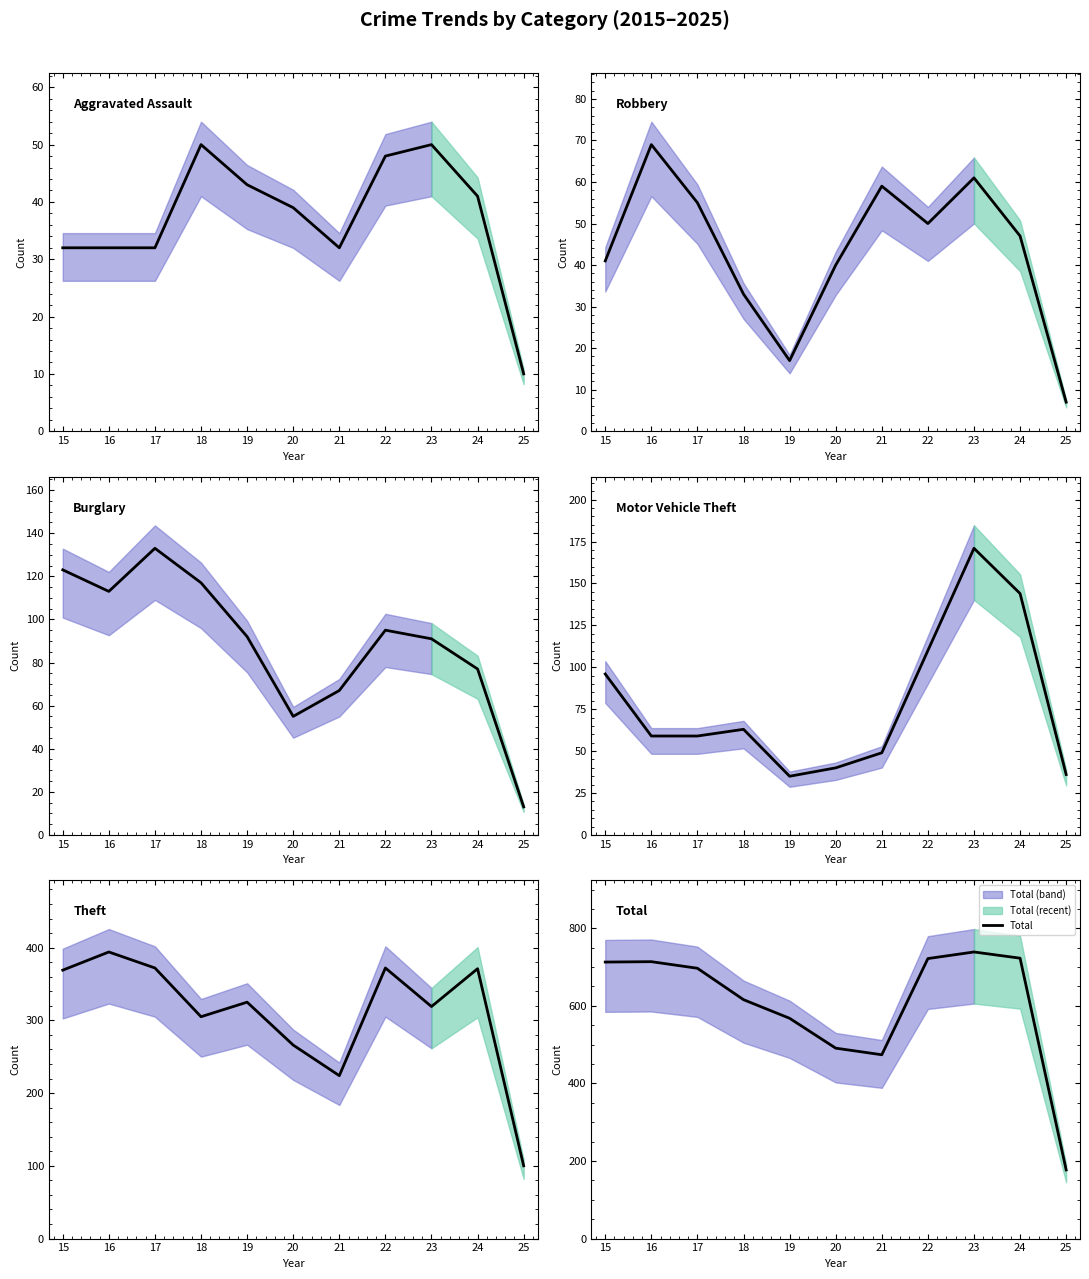

At 23, list the series in order from largest to smallest.

Total, Theft, Motor Vehicle Theft, Burglary, Robbery, Aggravated Assault